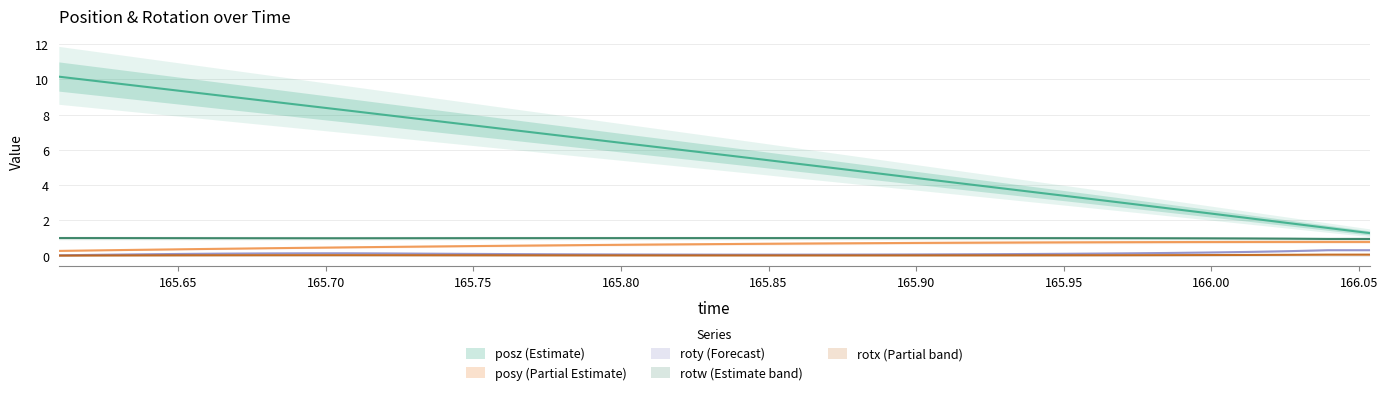

How many lines are shown in the chart?

5